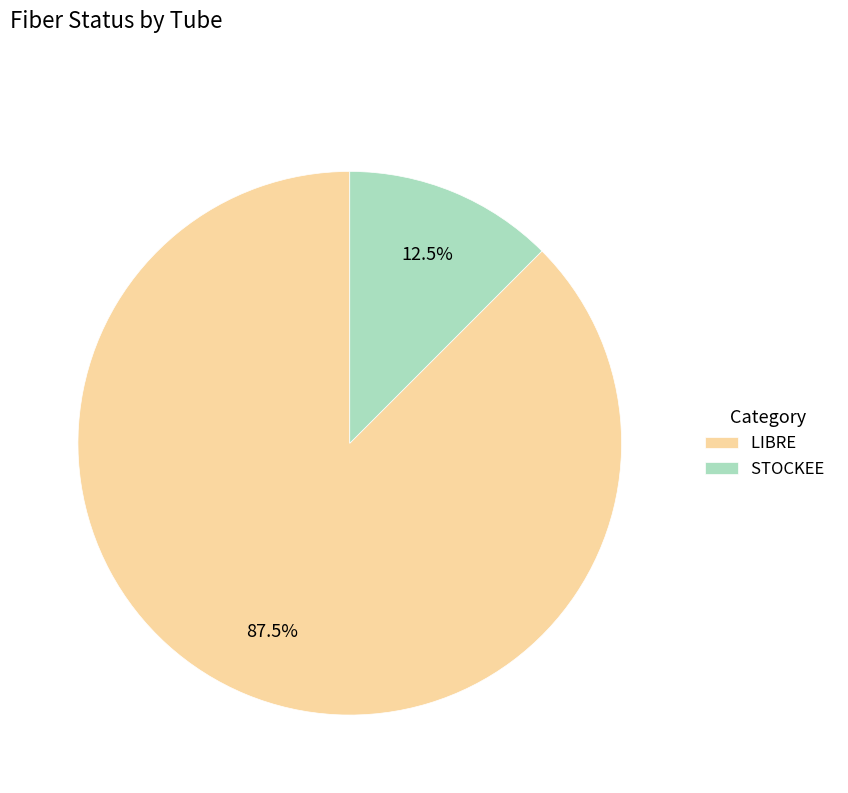

Combined, do STOCKEE and LIBRE account for over 50%?

Yes